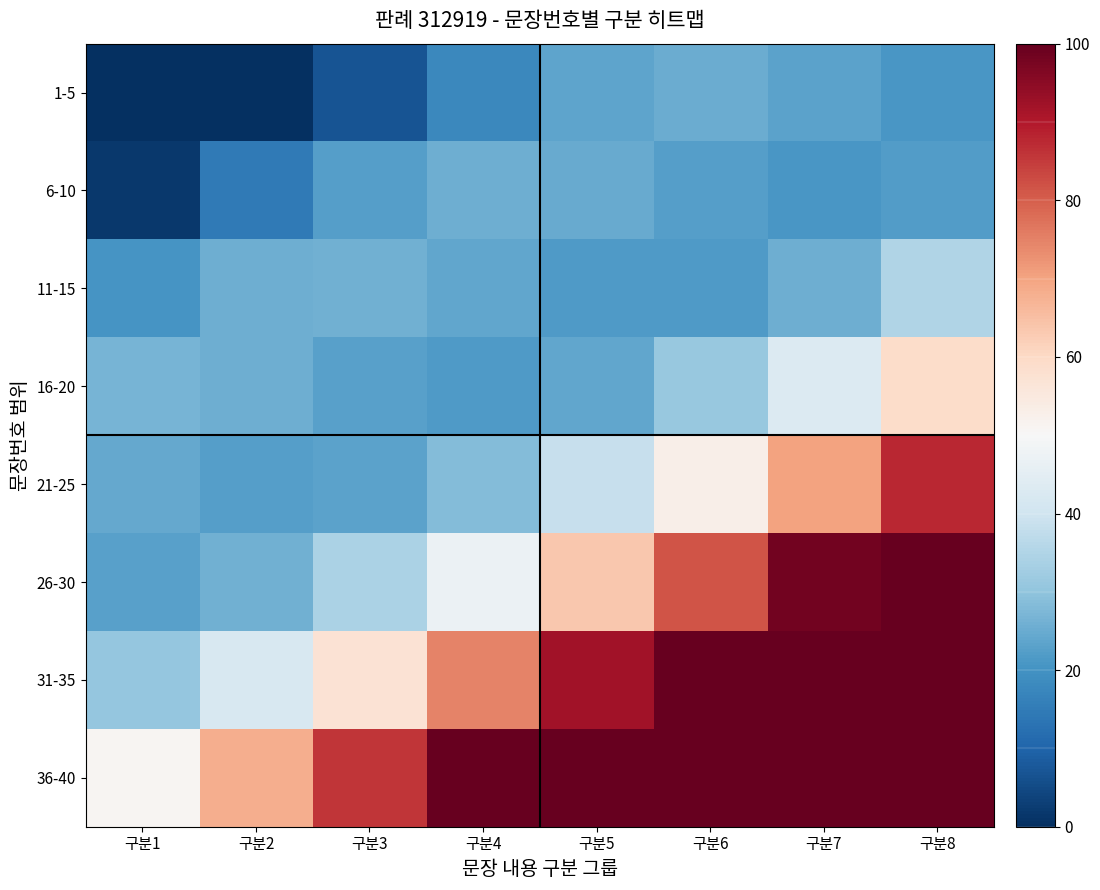

Reading left to right, transcribe all the data shown in this chart.

1-5: 구분1=0.0	구분2=0.0	구분3=7.0	구분4=17.9	구분5=23.8	구분6=25.1	구분7=23.4	구분8=21.0
6-10: 구분1=1.9	구분2=14.6	구분3=22.5	구분4=25.6	구분5=24.8	구분6=22.4	구분7=20.8	구분8=22.2
11-15: 구분1=20.5	구분2=25.4	구분3=26.0	구분4=23.9	구분5=21.7	구분6=21.7	구분7=25.8	구분8=34.9
16-20: 구분1=26.7	구분2=25.4	구분3=23.0	구분4=21.8	구분5=24.1	구분6=31.1	구분7=43.1	구분8=59.0
21-25: 구분1=24.4	구분2=22.5	구분3=23.1	구분4=28.2	구분5=38.3	구분6=52.8	구분7=70.1	구분8=87.8
26-30: 구분1=22.9	구분2=26.1	구분3=34.2	구분4=47.1	구분5=63.5	구분6=81.3	구분7=98.1	구분8=100.0
31-35: 구분1=30.8	구분2=41.9	구분3=57.1	구분4=74.7	구분5=92.2	구분6=100.0	구분7=100.0	구분8=100.0
36-40: 구분1=51.2	구분2=68.1	구분3=85.9	구분4=100.0	구분5=100.0	구분6=100.0	구분7=100.0	구분8=100.0